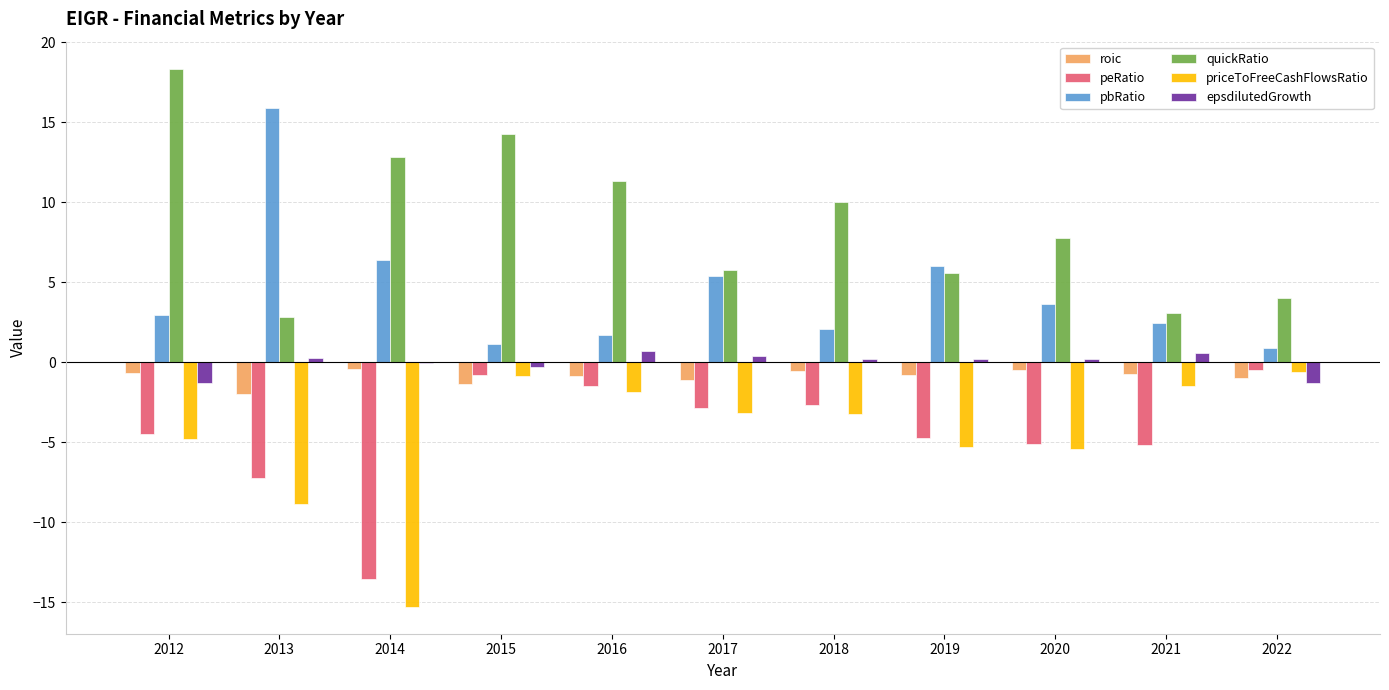

How many distinct data groups are displayed?

6